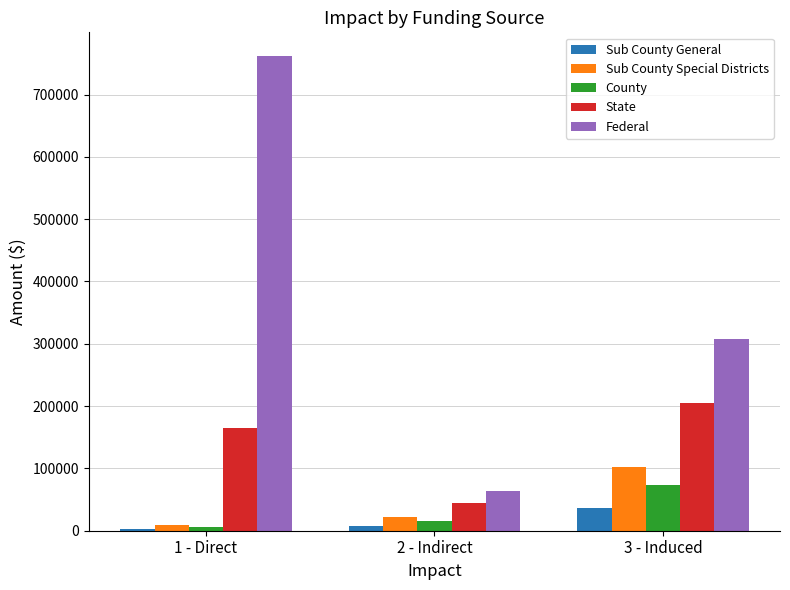

Which category has the highest value in the Federal series?

1 - Direct